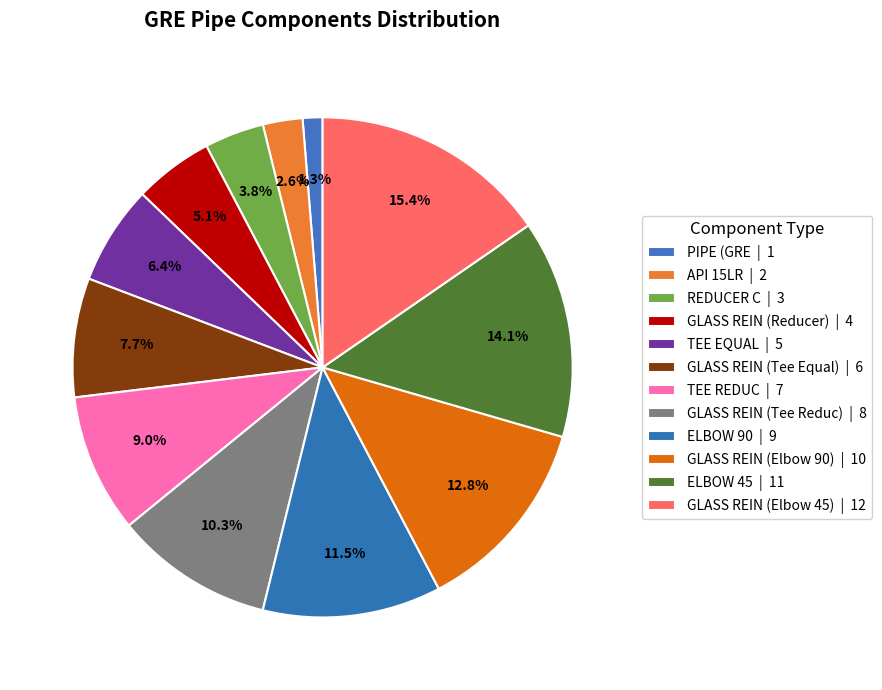

How many segments does this pie chart have?

12